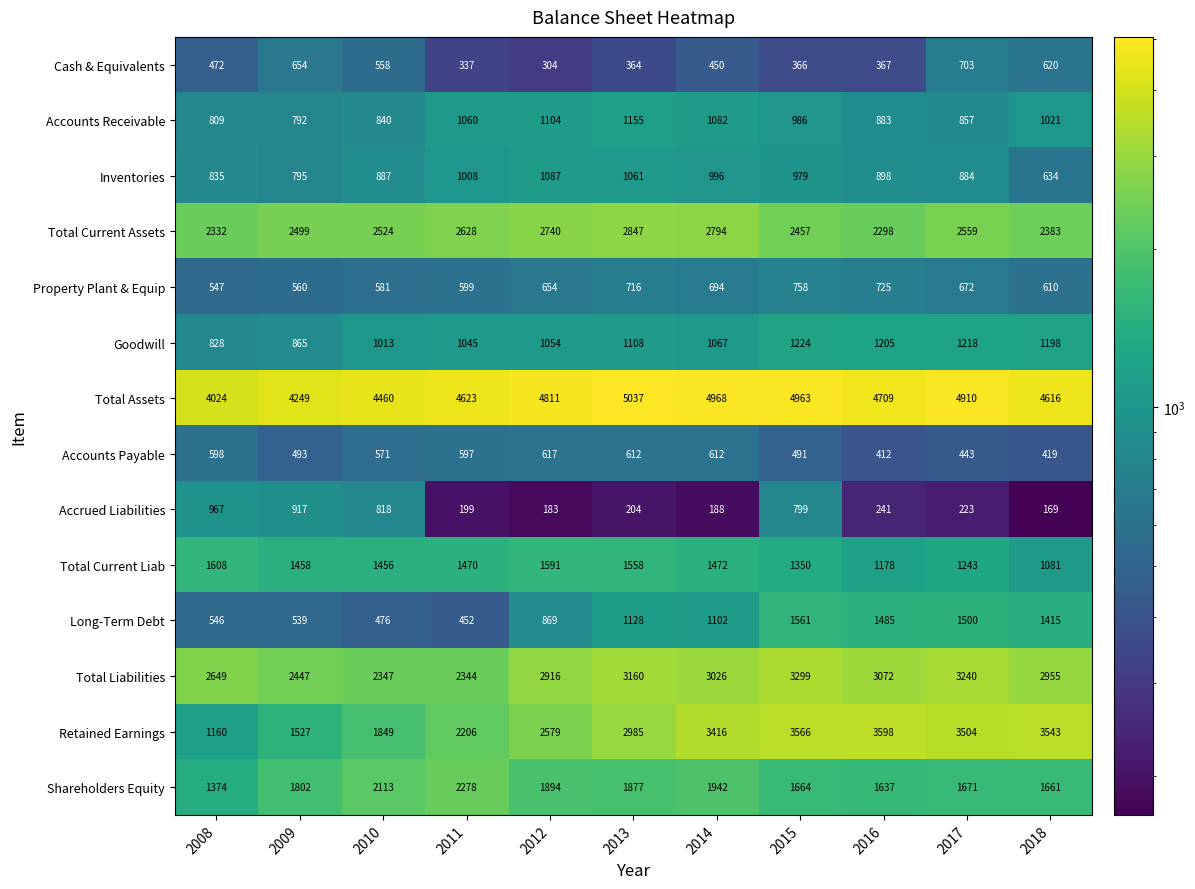

What is the difference between the Retained Earnings values at 2017 and 2016?

94